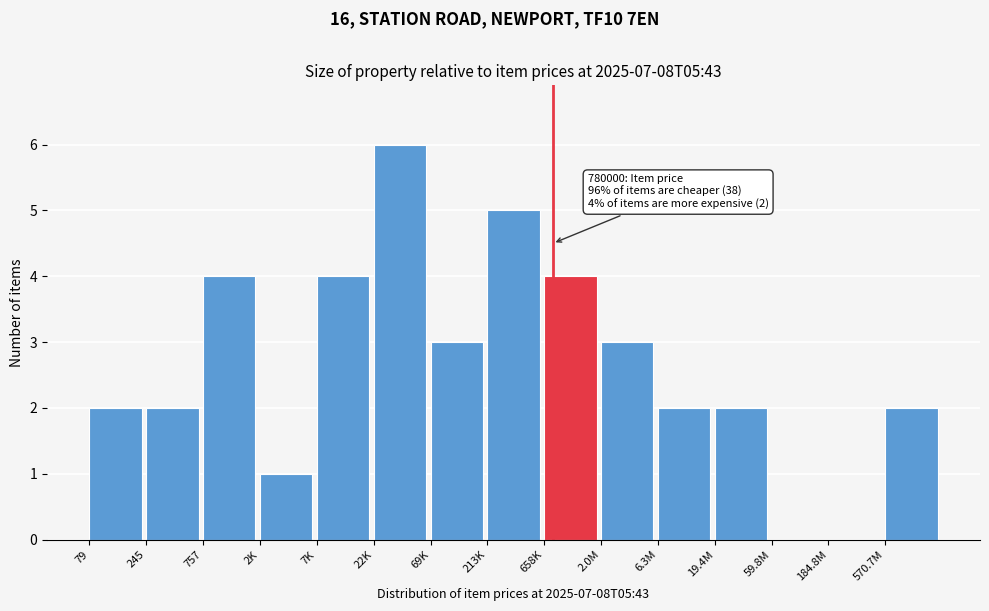

Reading right to left, list all the values displayed in this chart.

570.7M=2	184.8M=0	59.8M=0	19.4M=2	6.3M=2	2.0M=3	658K=4	213K=5	69K=3	22K=6	7K=4	2K=1	757=4	245=2	79=2